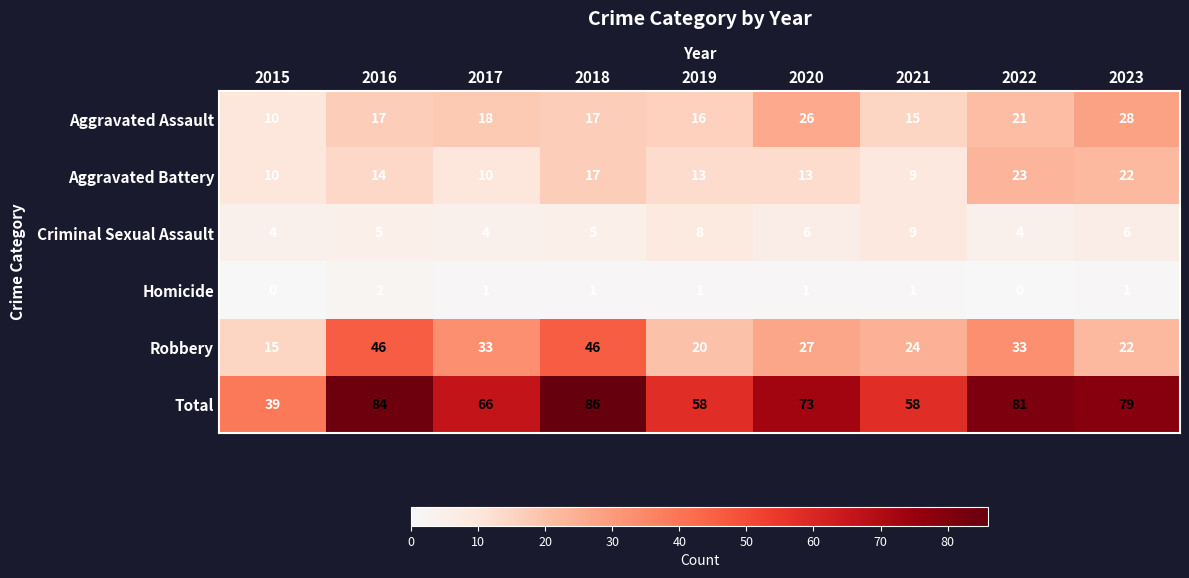

Which series has the widest spread of values?

Total